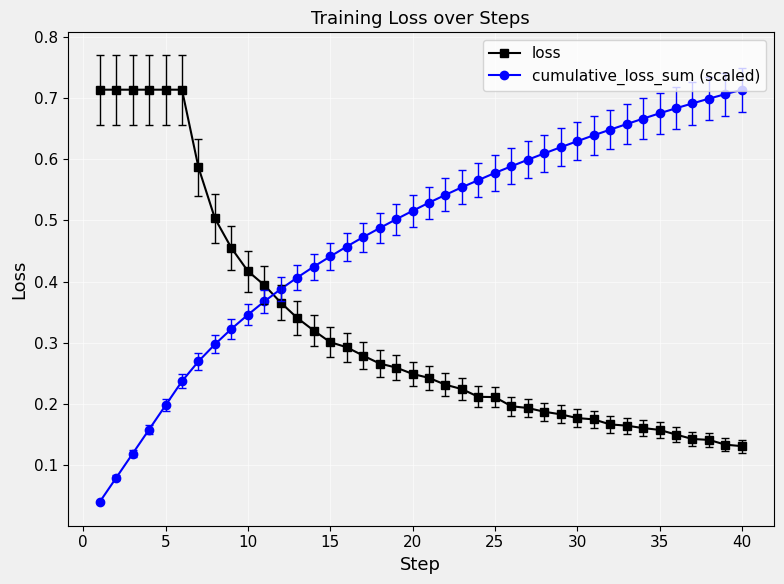

What is the sum of all loss values?

12.9